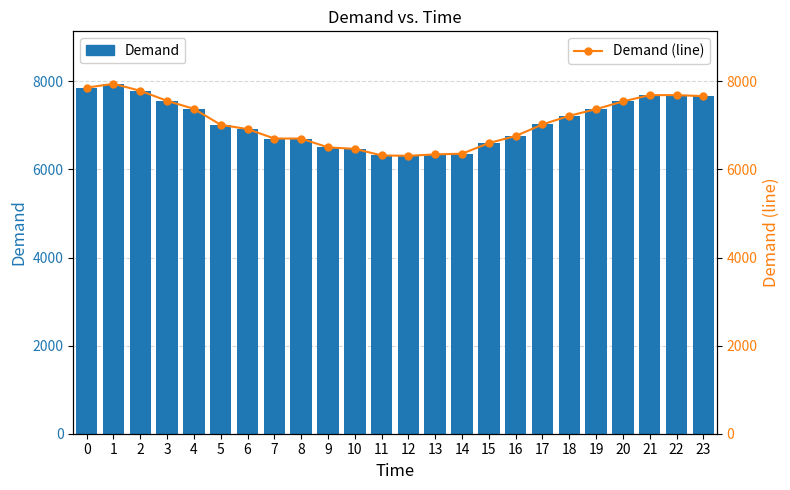

What is the average value of the Demand (bar) series?

7070